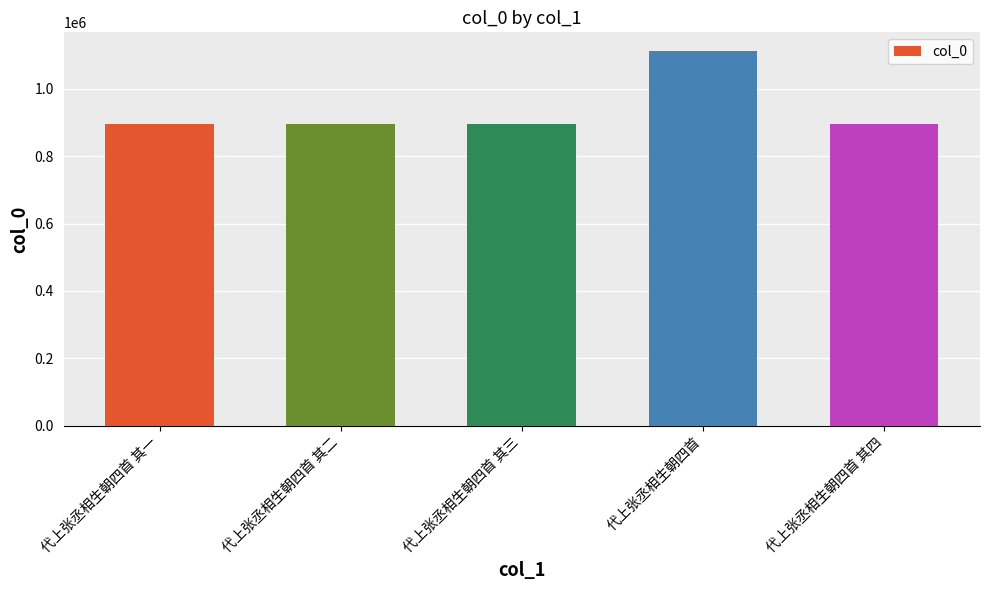

At which category does the chart reach its peak across all series?

代上张丞相生朝四首